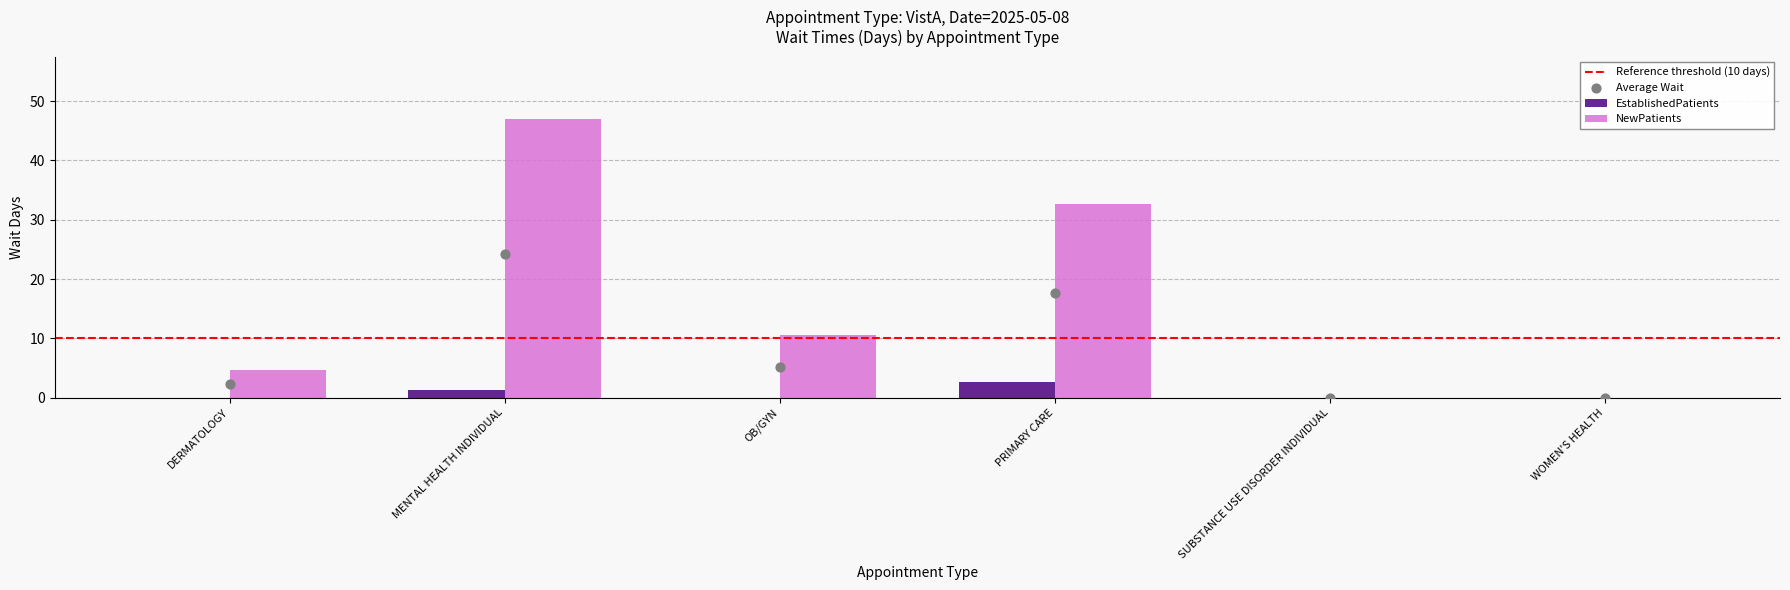

Which series has the largest total across all categories?

NewPatients